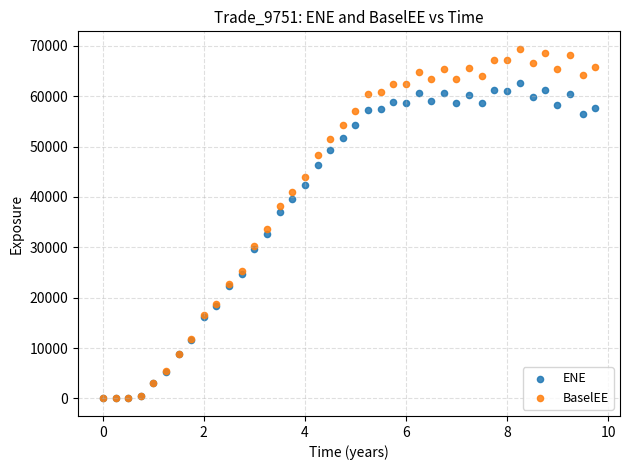

Across all series, what Y value is closest to 34695?

33613.1